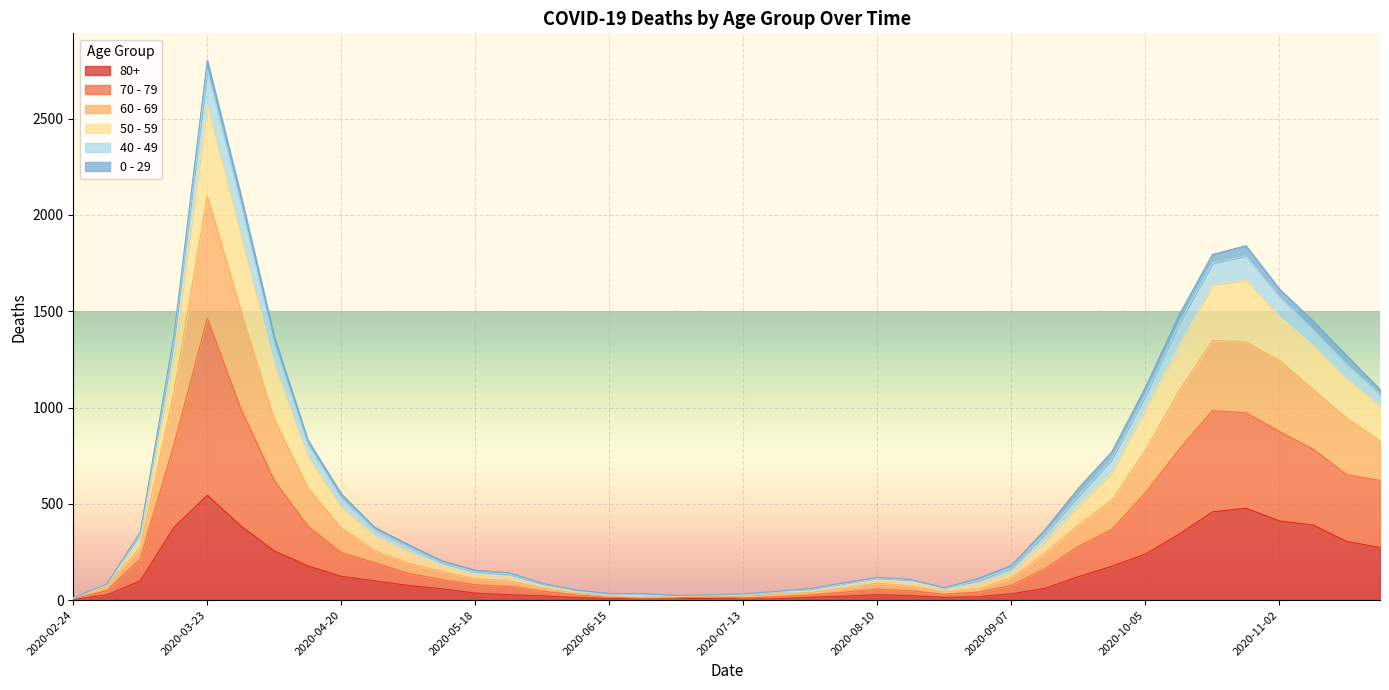

At which category is the sum across all series the highest?

2020-03-23